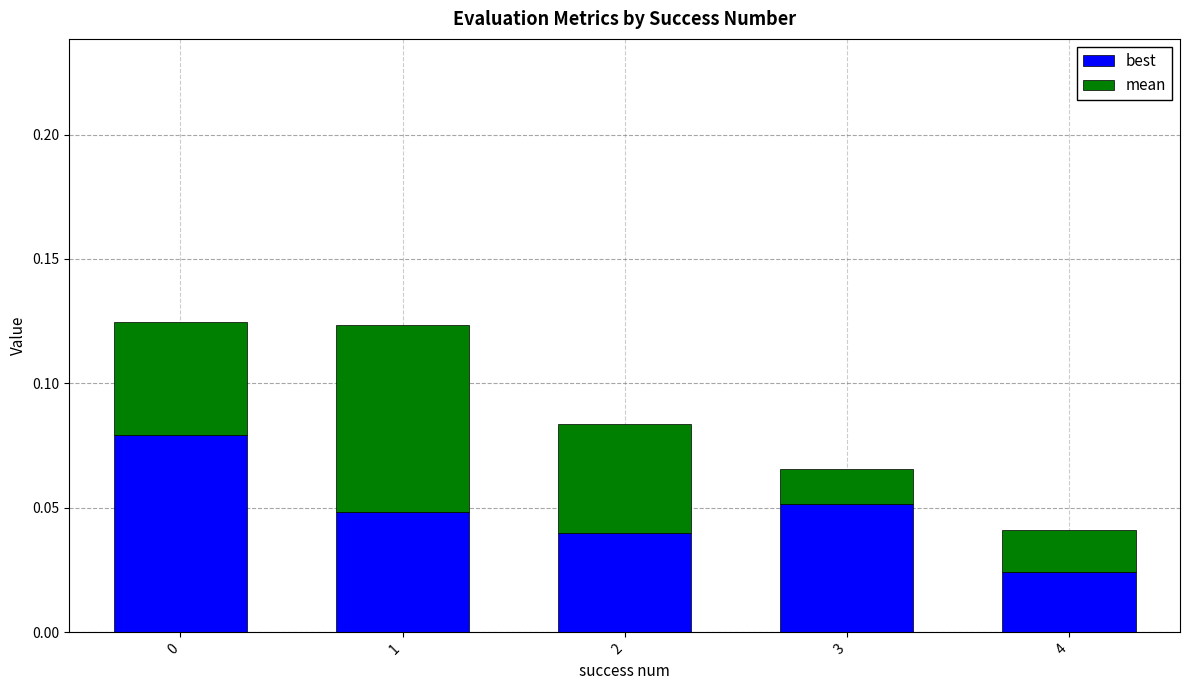

Count the best values in the range 0 to 1.

5